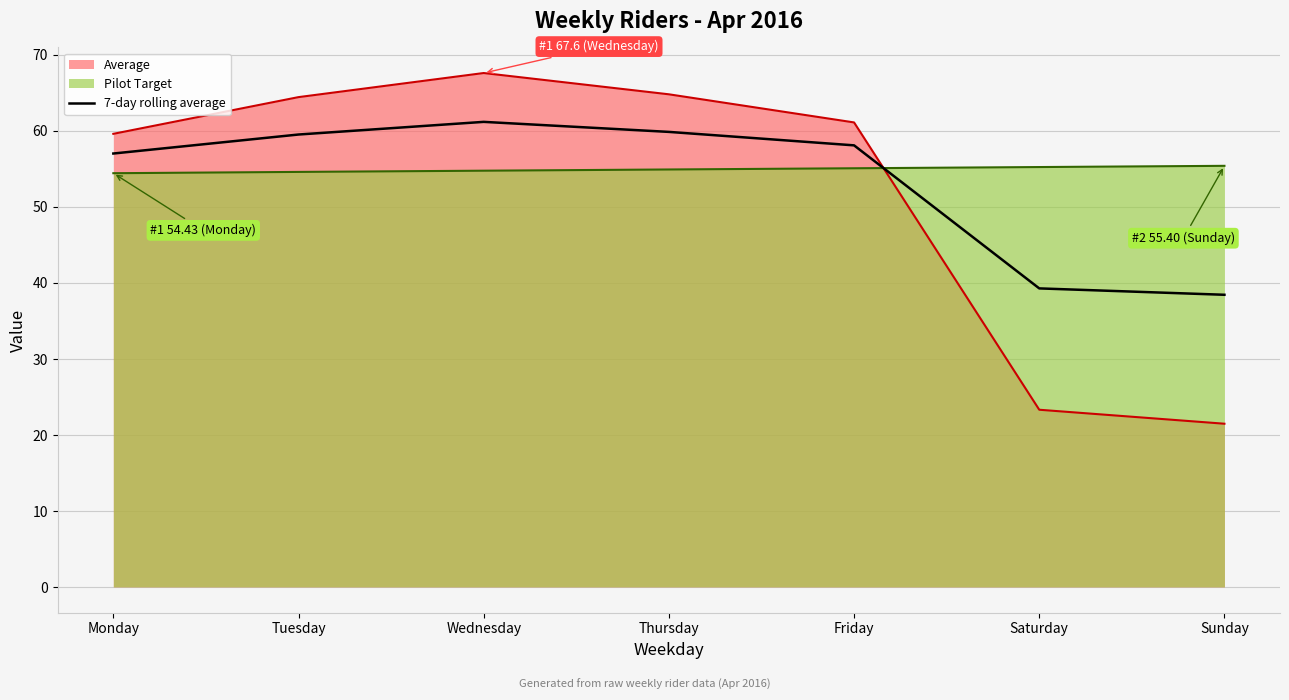

How many lines are shown in the chart?

3